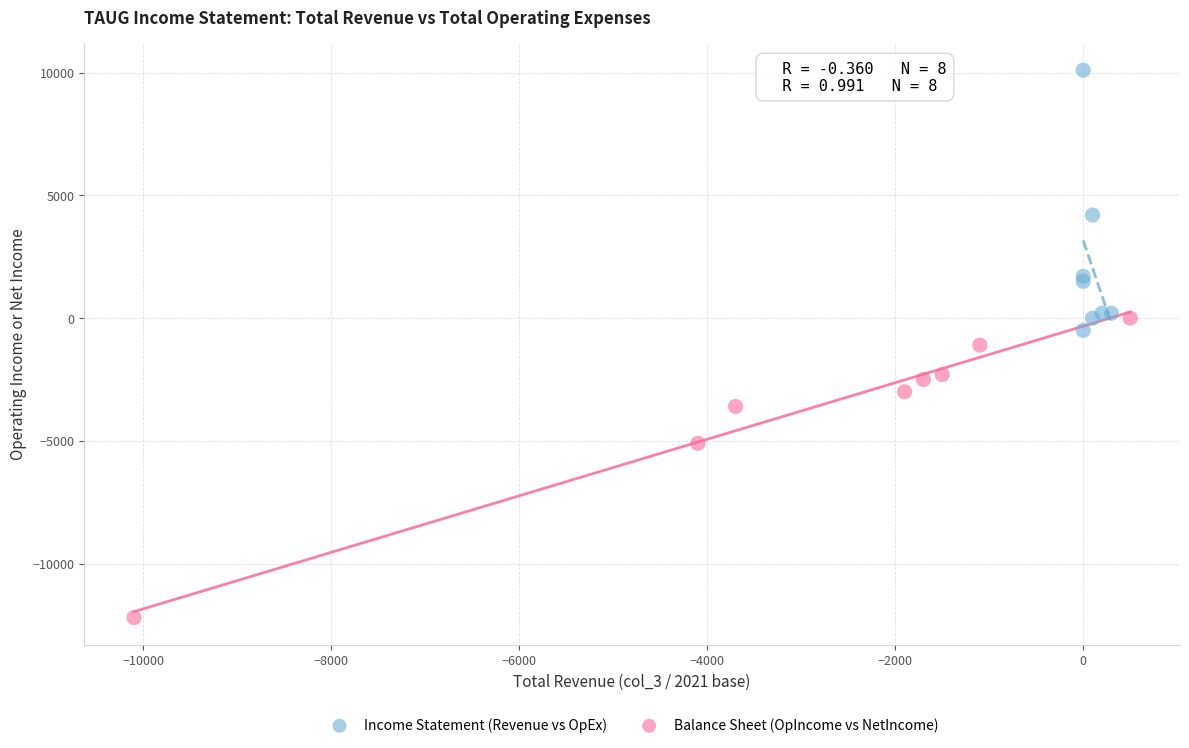

Which series reaches the minimum Y coordinate?

Balance Sheet (OpIncome vs NetIncome)